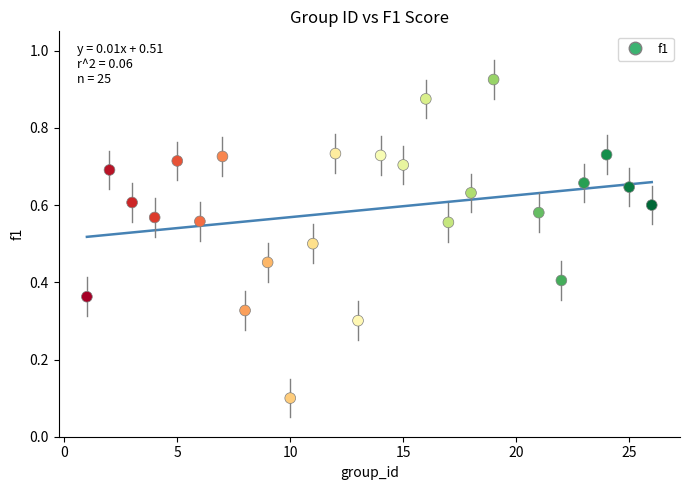

What is the range of Y values (max minus min)?

0.8